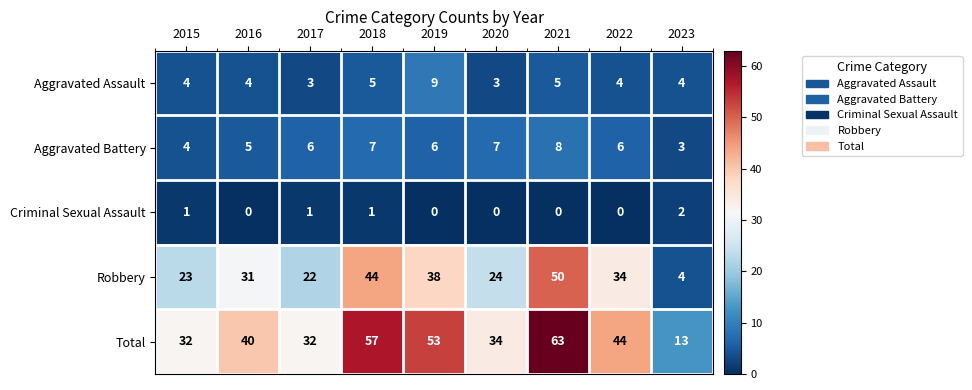

Which series has the largest total across all categories?

Total